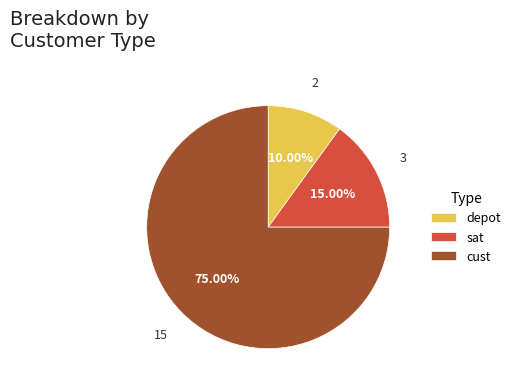

True or false: depot accounts for 10% of the total.

True